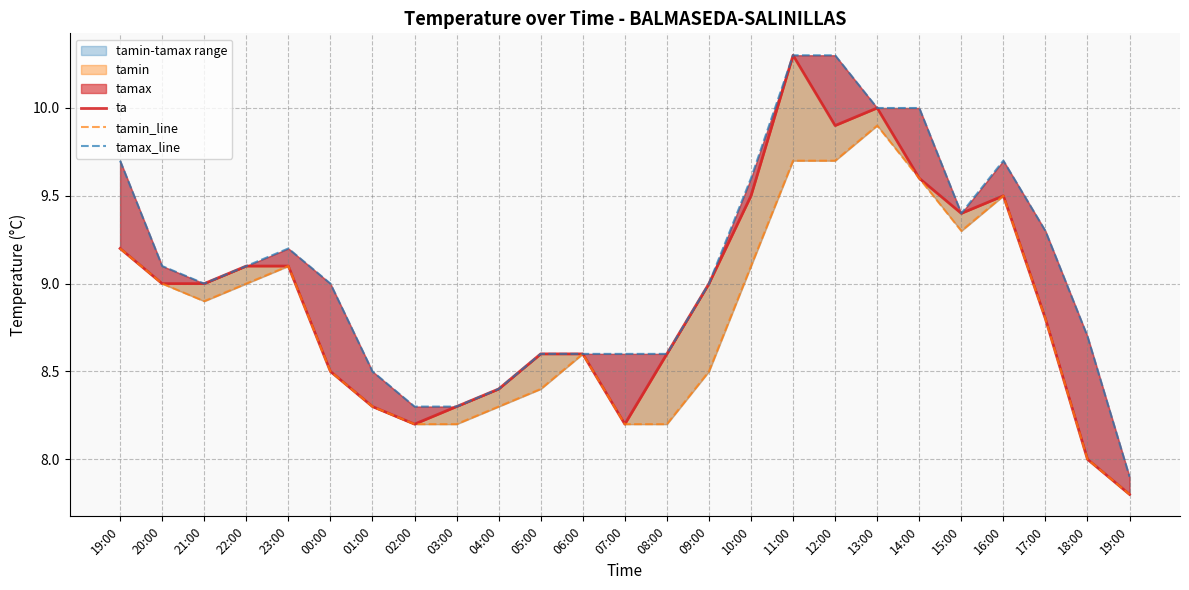

True or false: tamax_line and tamin_line intersect in this chart.

False